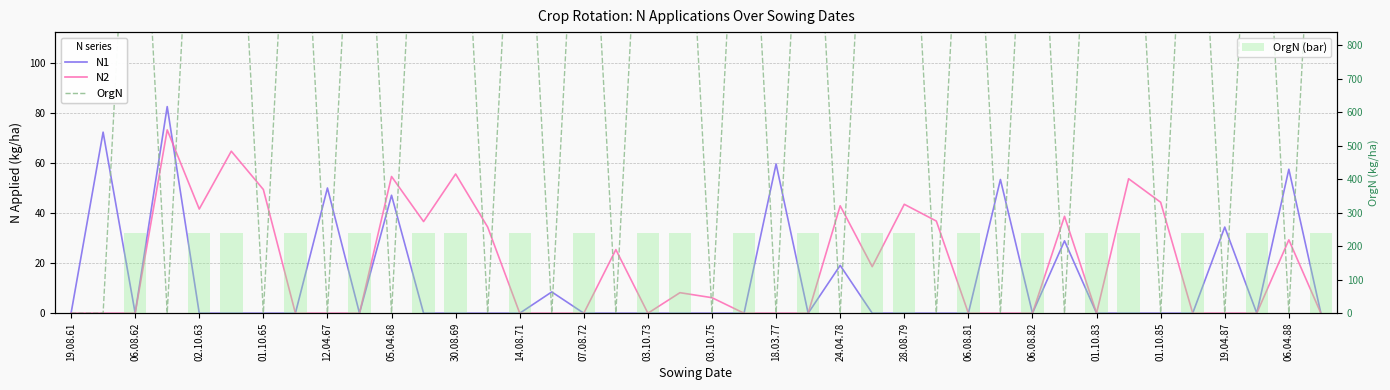

The value of N1 at 19.08.61 is 48.7. True or false?

False